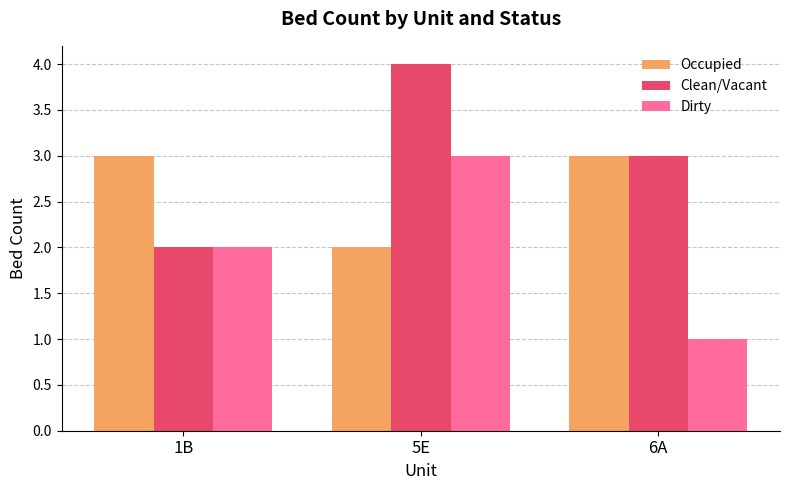

Which series has the largest total across all categories?

Clean/Vacant